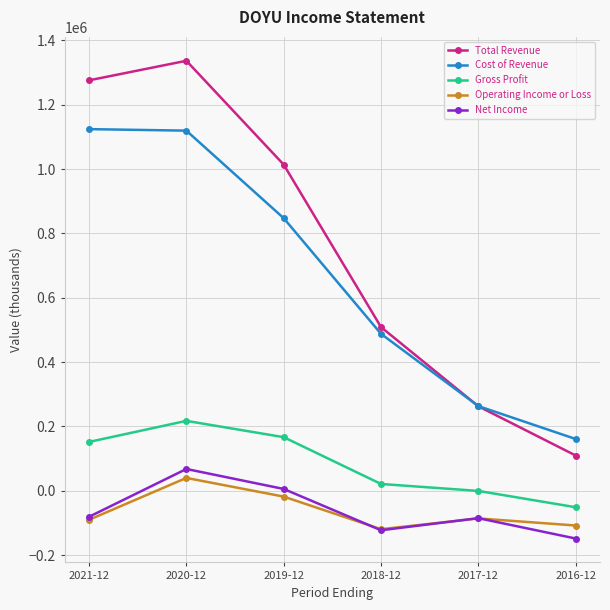

What are all the series names shown in the legend?

Total Revenue, Cost of Revenue, Gross Profit, Operating Income or Loss, Net Income